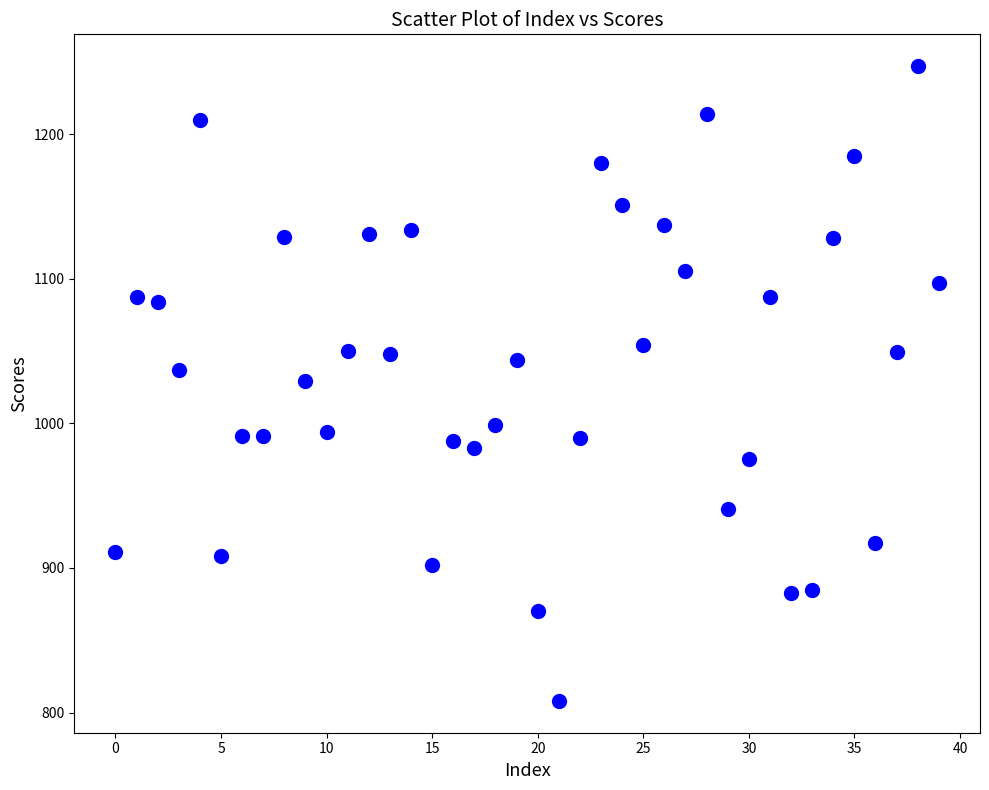

What is the range of Y values (max minus min)?

439